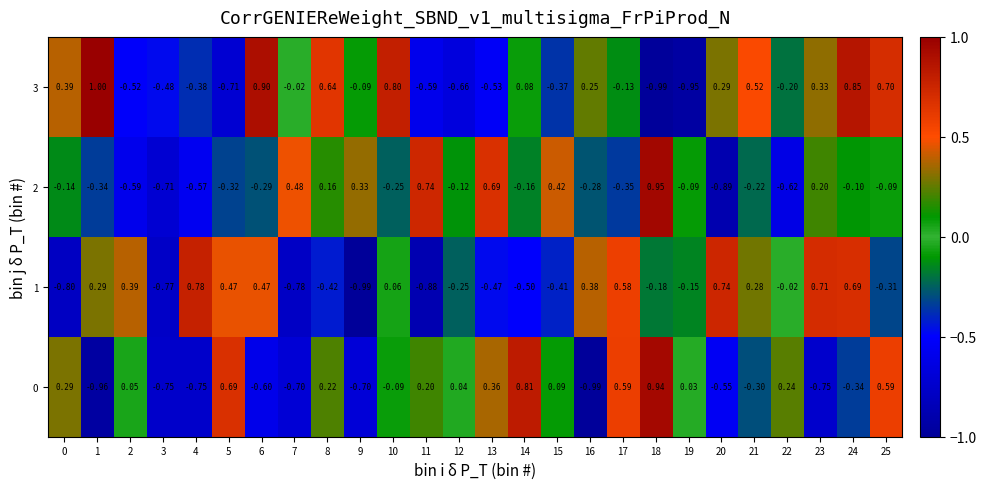

Is the value of 1 at 5 greater than the value of 0 at 11?

Yes